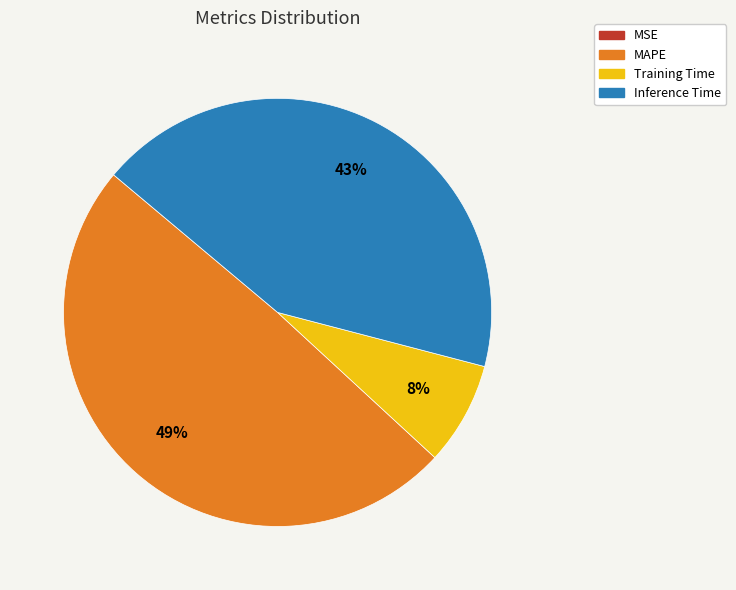

Is Training Time the majority of the pie?

No